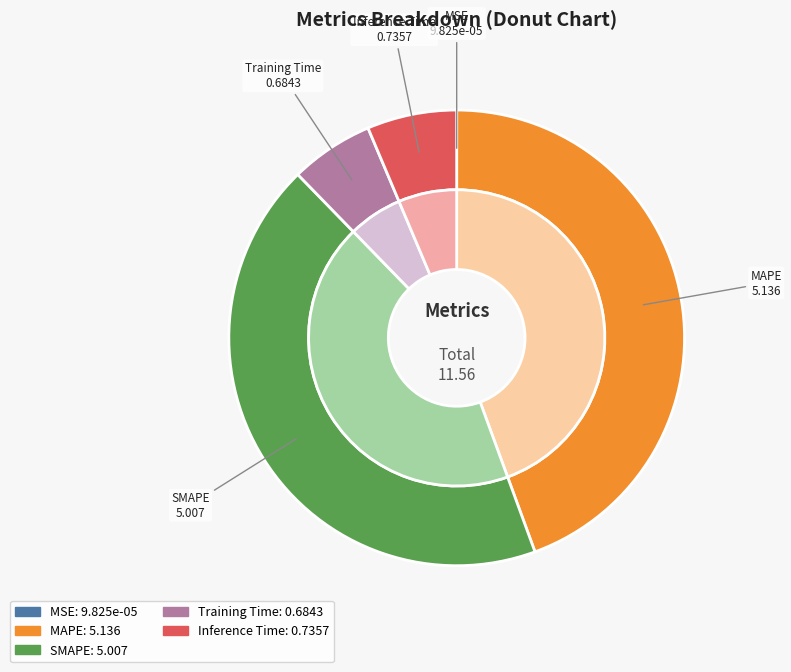

Between Inference Time and MSE, which is larger?

Inference Time